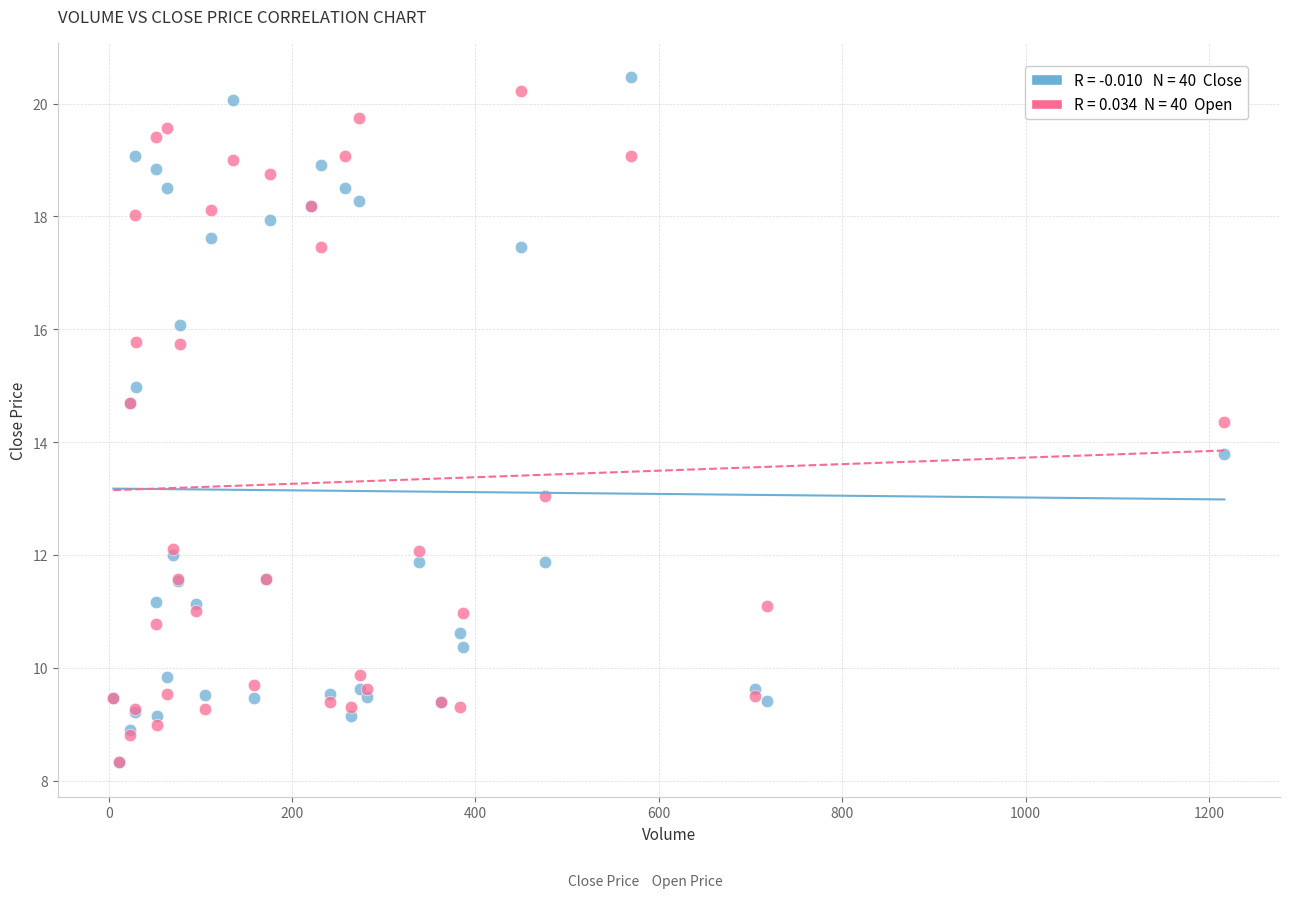

Across all series, what Y value is closest to 14?

13.8